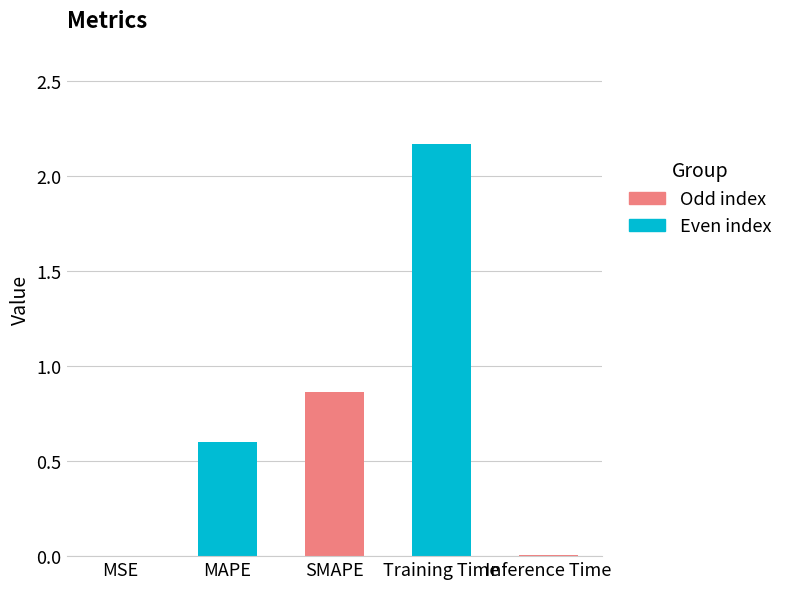

Count the number of data series in this chart.

1